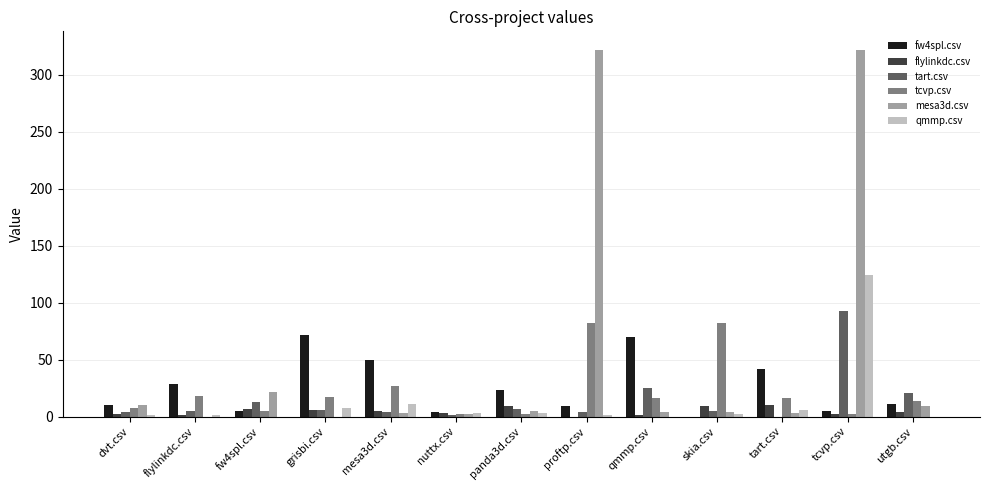

Is it true that tart.csv equals 43 at qmmp.csv?

False